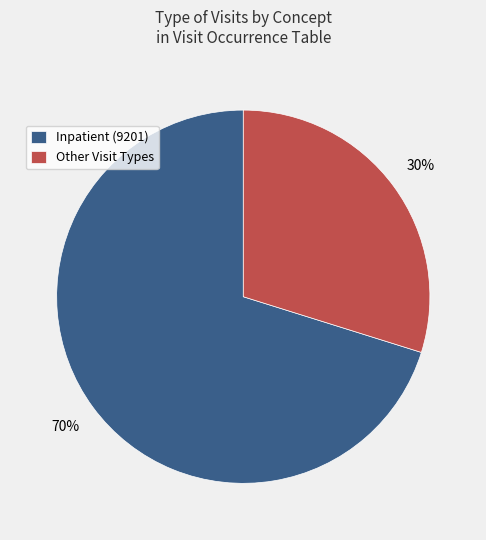

What percentage is the Other Visit Types slice, to the nearest percent?

30%